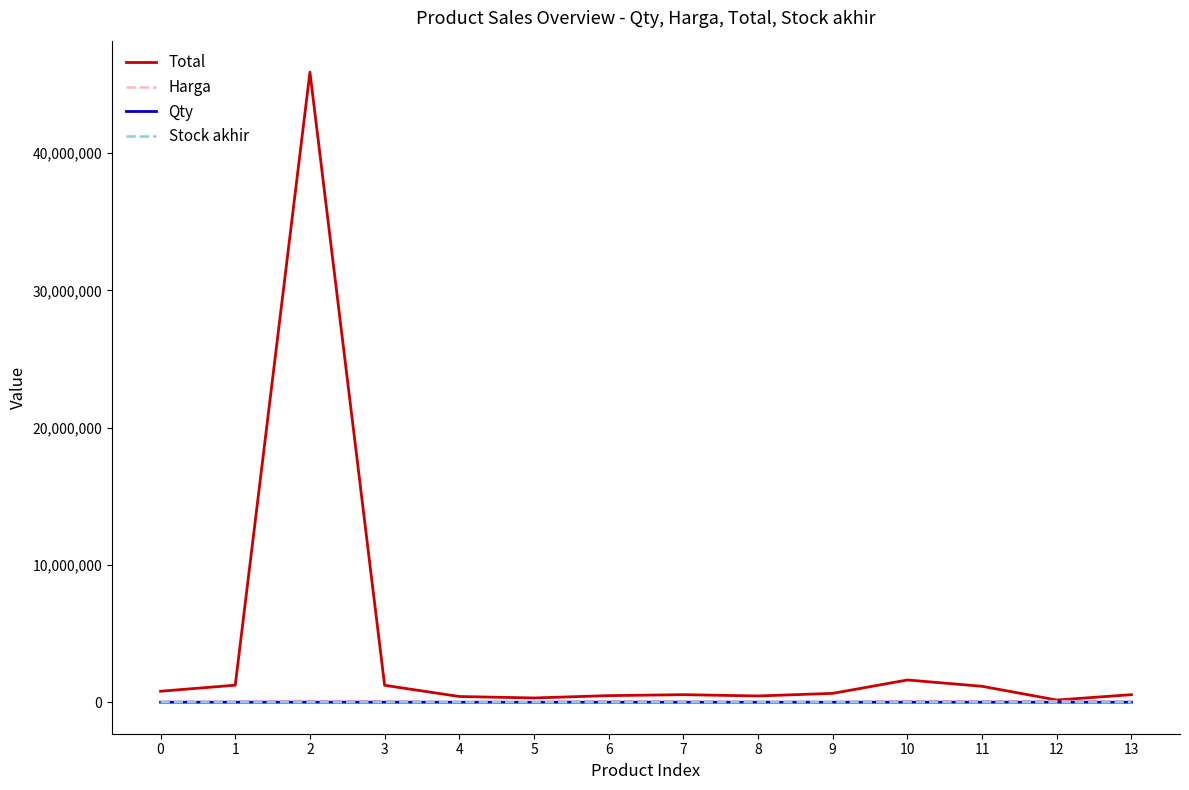

The value of Qty at 1 is 11. True or false?

False